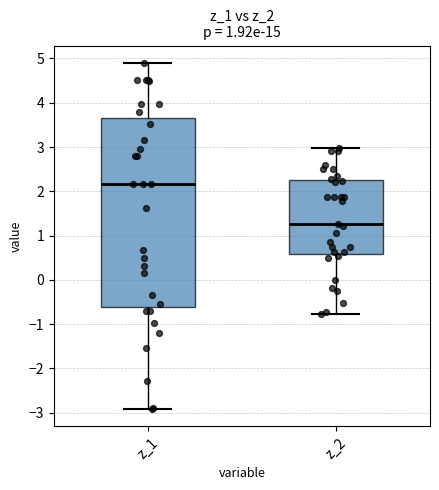

Which box has the highest median line?

z_1